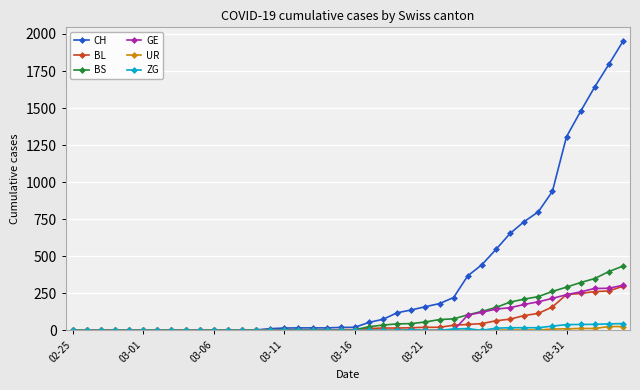

How many data points in BS are less than 4?

16